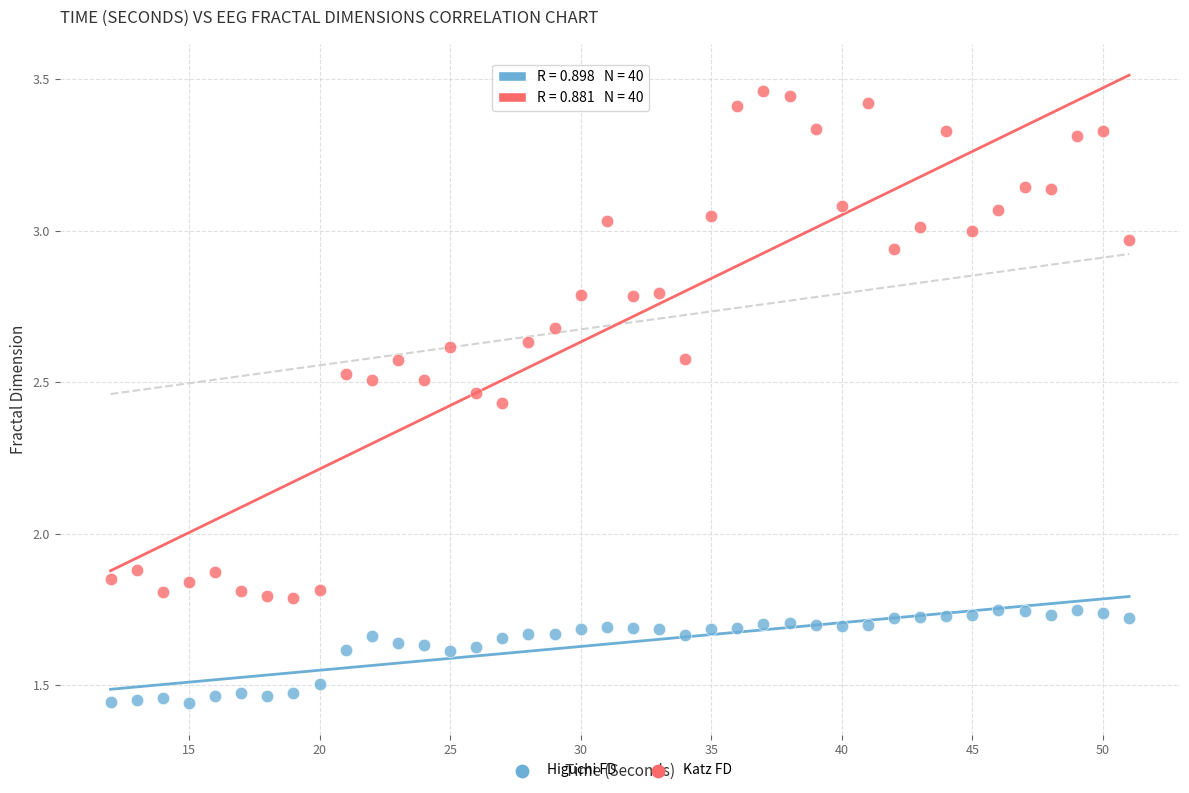

Which series contains the lowest Y value?

Higuchi FD